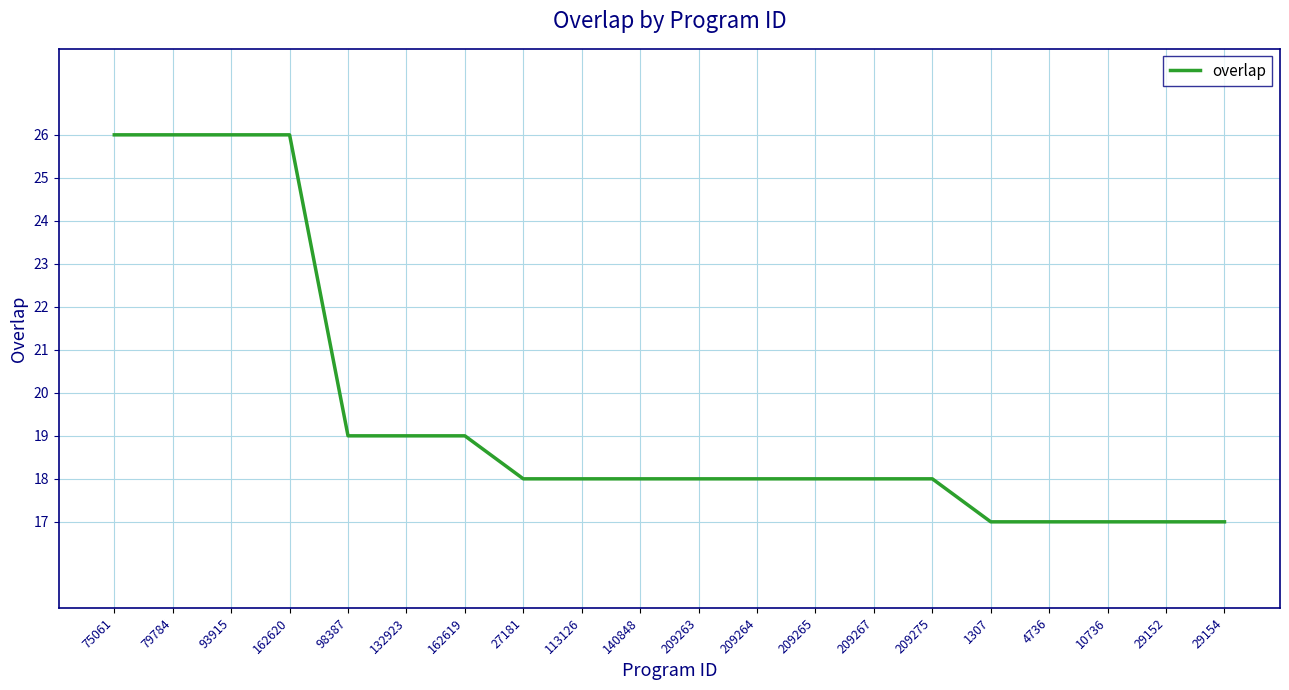

Reading left to right, what are all the values shown in this chart?

75061=26	79784=26	93915=26	162620=26	98387=19	132923=19	162619=19	27181=18	113126=18	140848=18	209263=18	209264=18	209265=18	209267=18	209275=18	1307=17	4736=17	10736=17	29152=17	29154=17